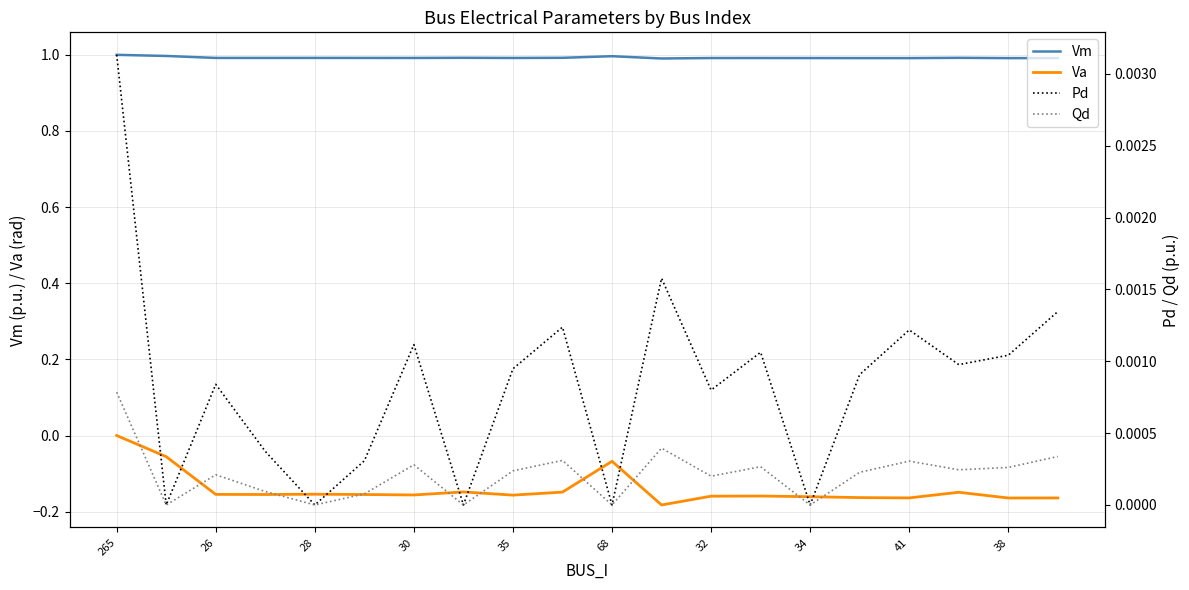

How many lines are shown in the chart?

4